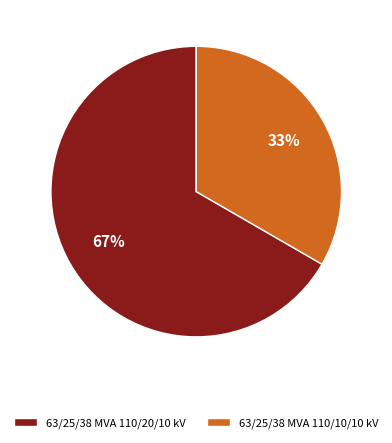

To the nearest percent, what percentage of the pie is 63/25/38 MVA 110/10/10 kV?

33%